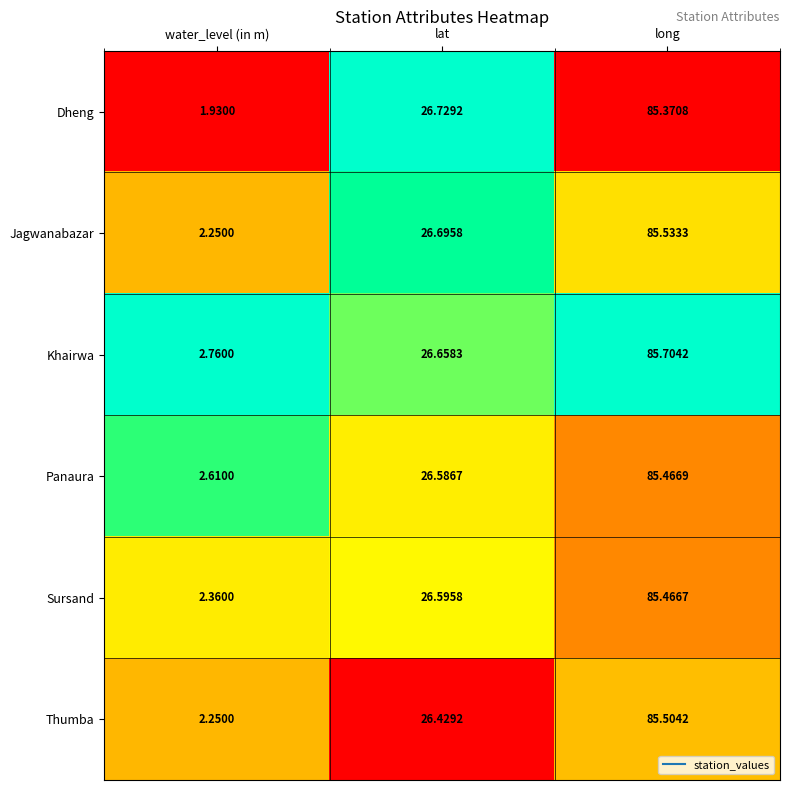

At which label is Dheng closest to 43?

lat